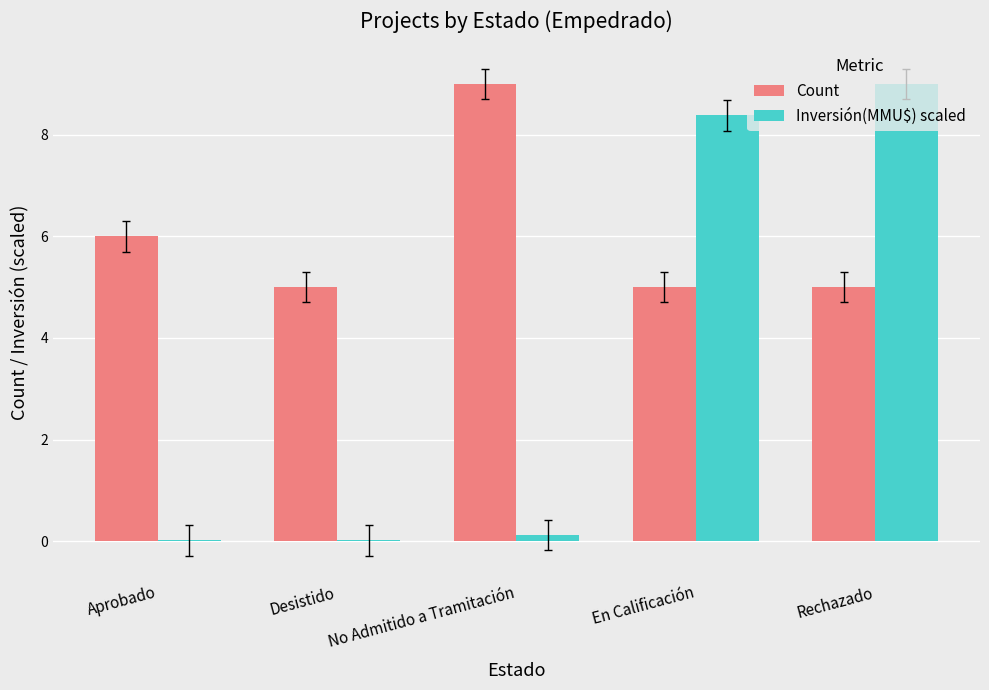

What is the total value across all series at En Calificación?

13.4